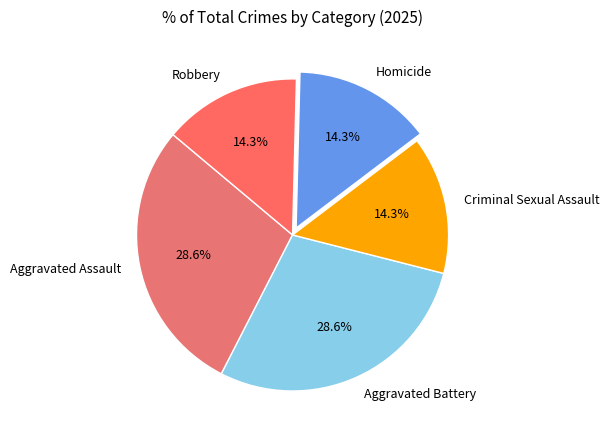

The Homicide slice represents 5% of the pie. True or false?

False